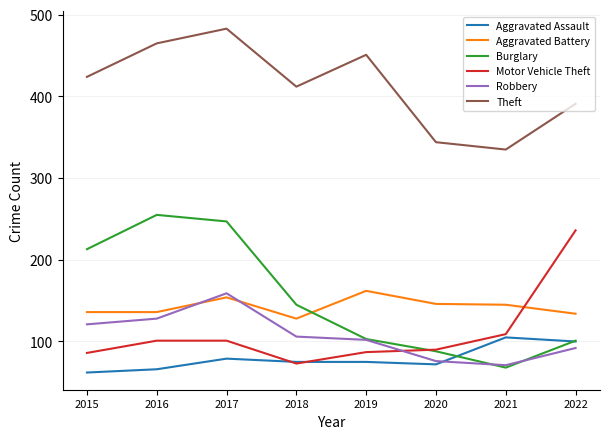

At which category is the sum across all series the highest?

2017